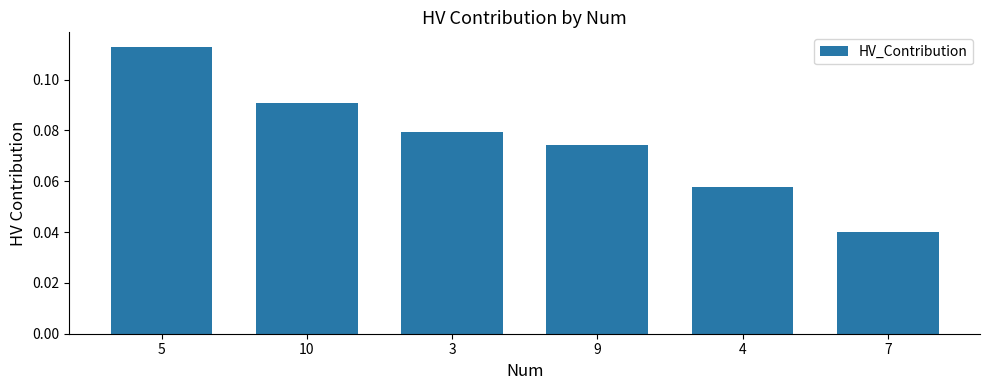

At which label is the value closest to 0?

7